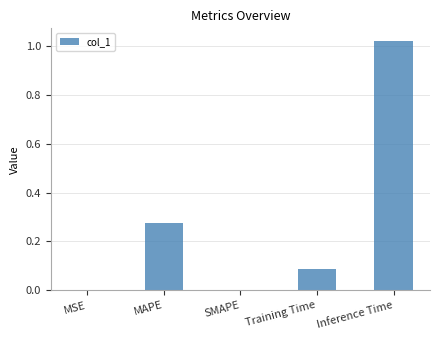

What is the change in value from MAPE to Inference Time?

+0.7